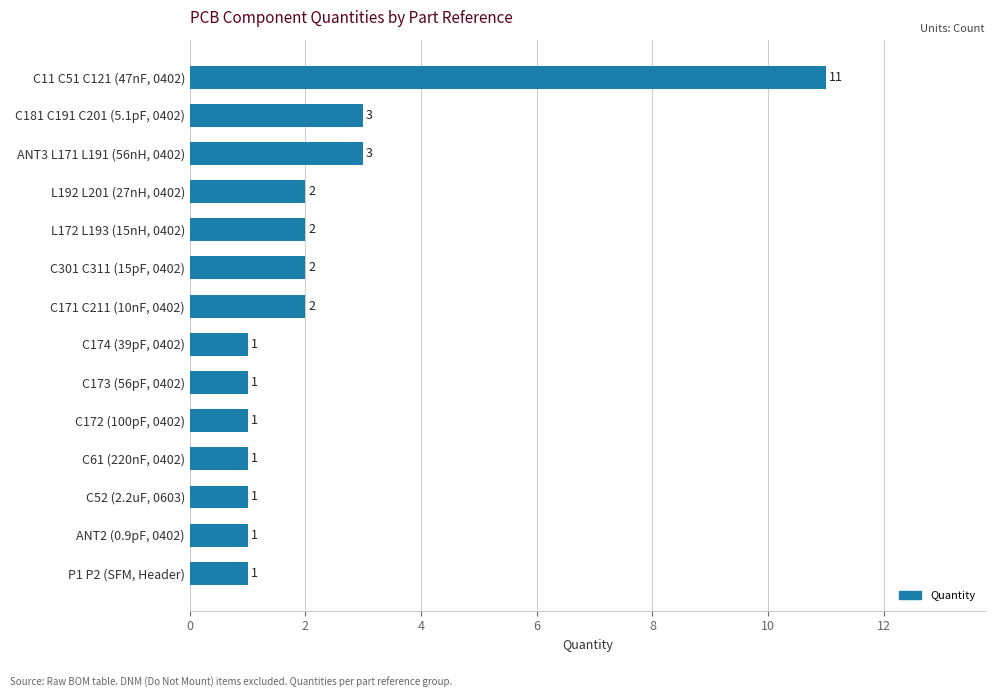

Read the value at ANT3 L171 L191 (56nH, 0402).

3